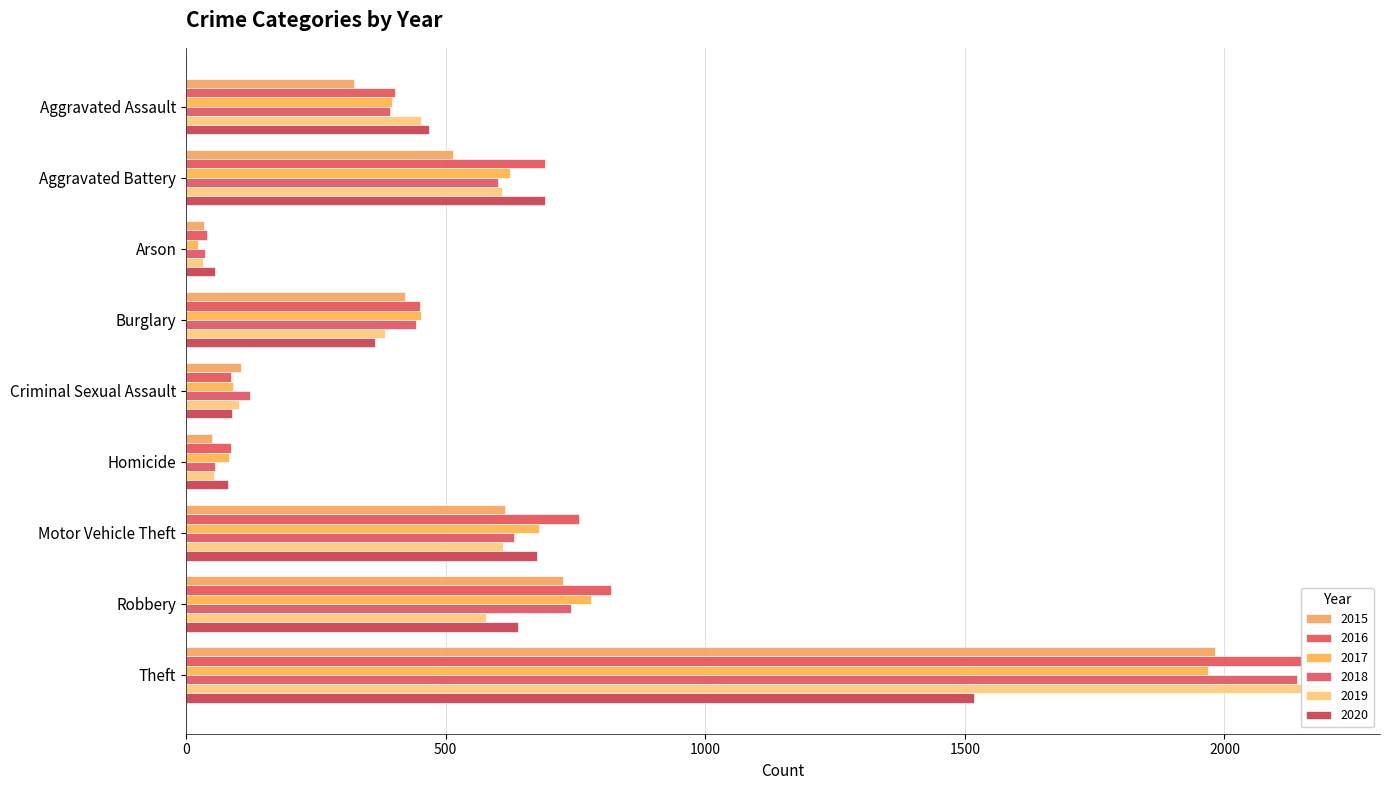

How many groups of bars are there?

9